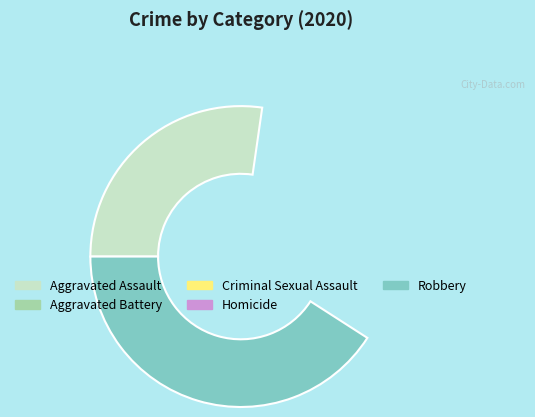

What is the total percentage of Criminal Sexual Assault and Aggravated Assault?

31.8%